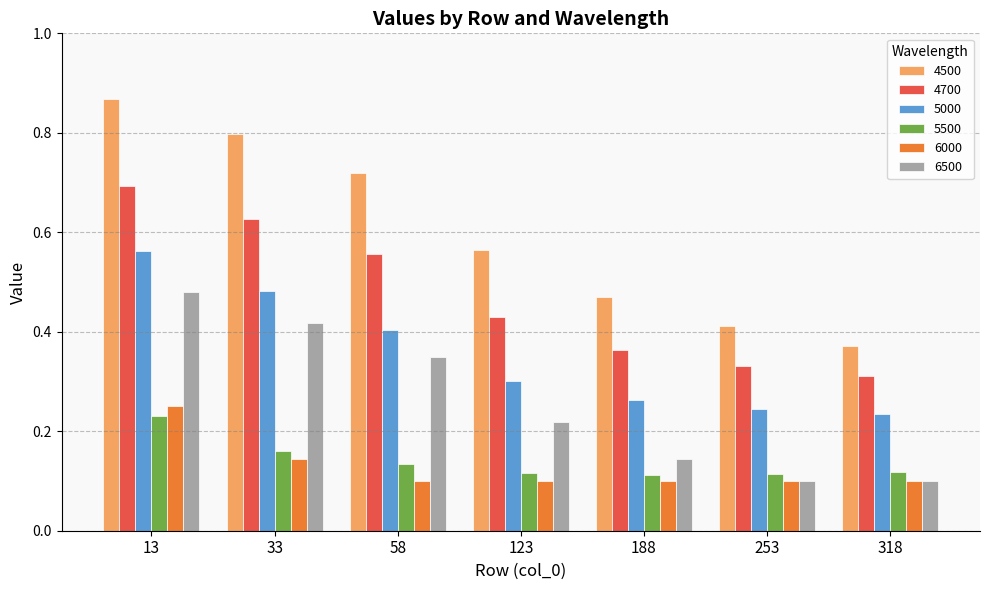

Which series has the largest total across all categories?

4500